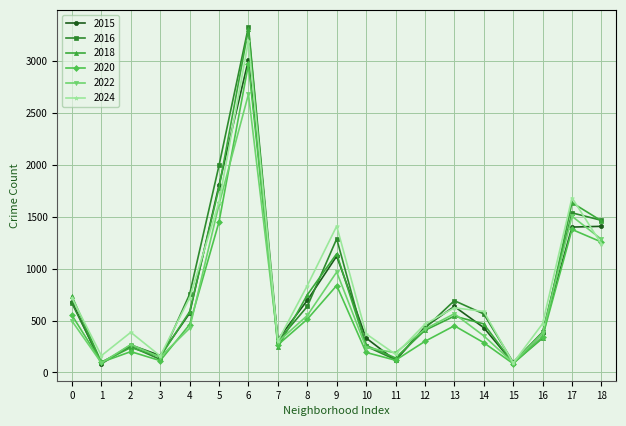

Between 2 and 17, which series saw the biggest shift?

2018